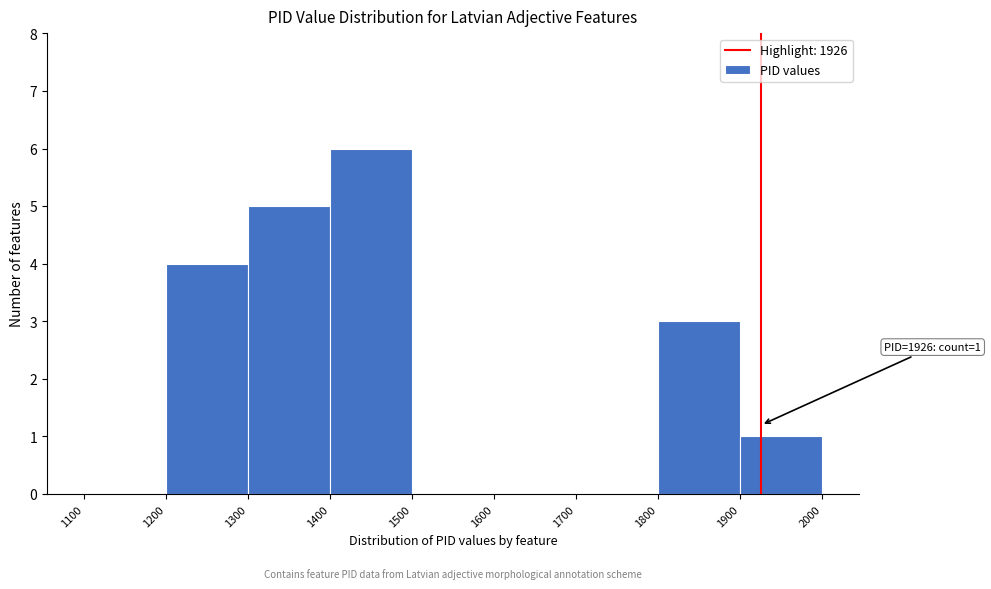

Which range on the x-axis has the tallest bar?

1400 to 1500